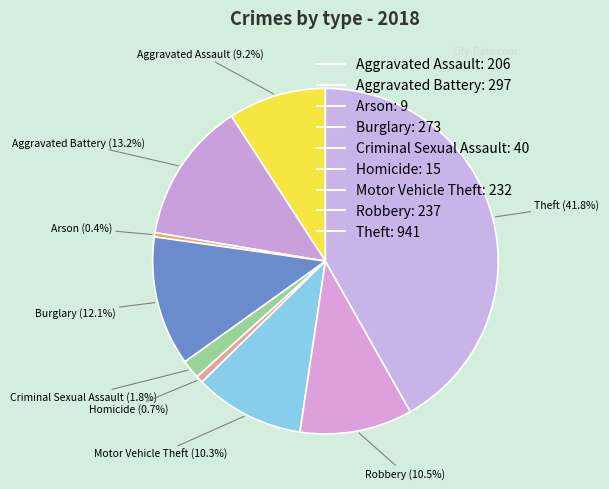

Which slice is the smallest?

Arson